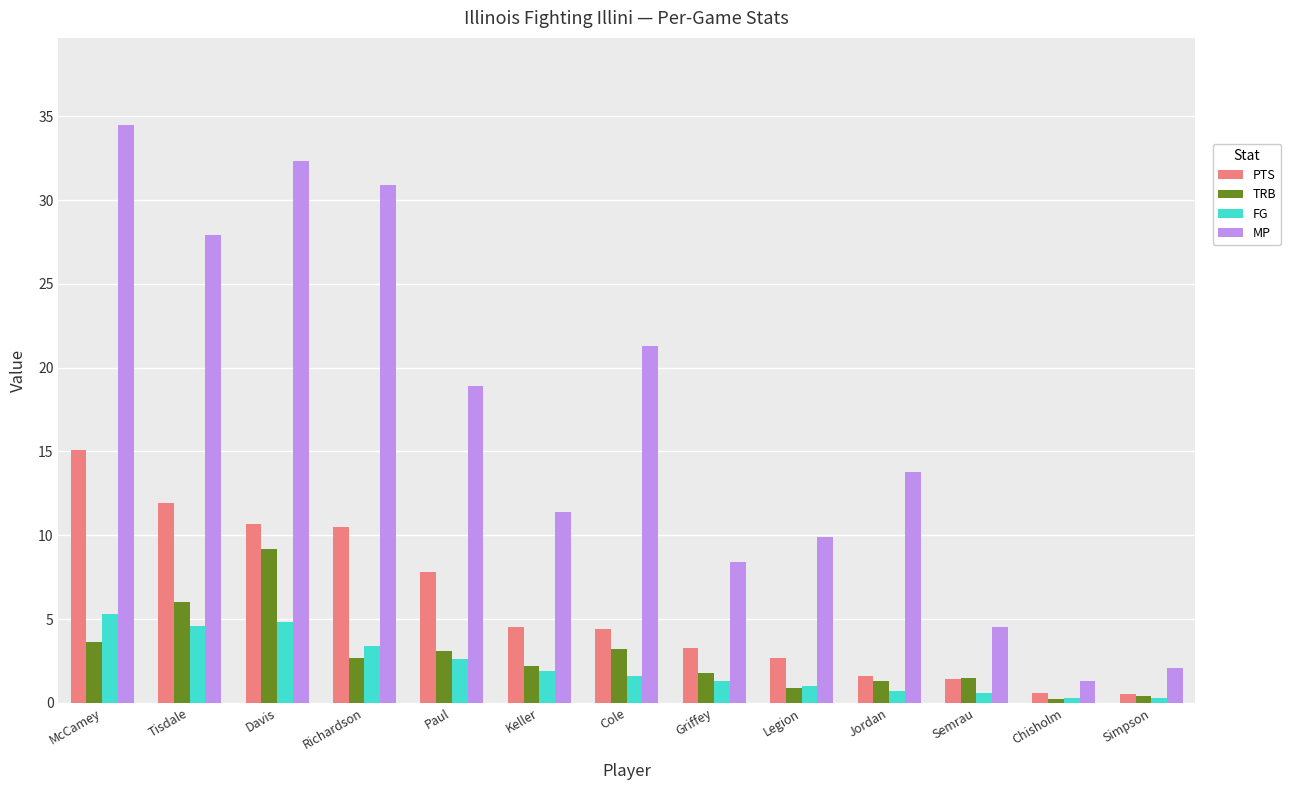

Which series has the widest spread of values?

MP